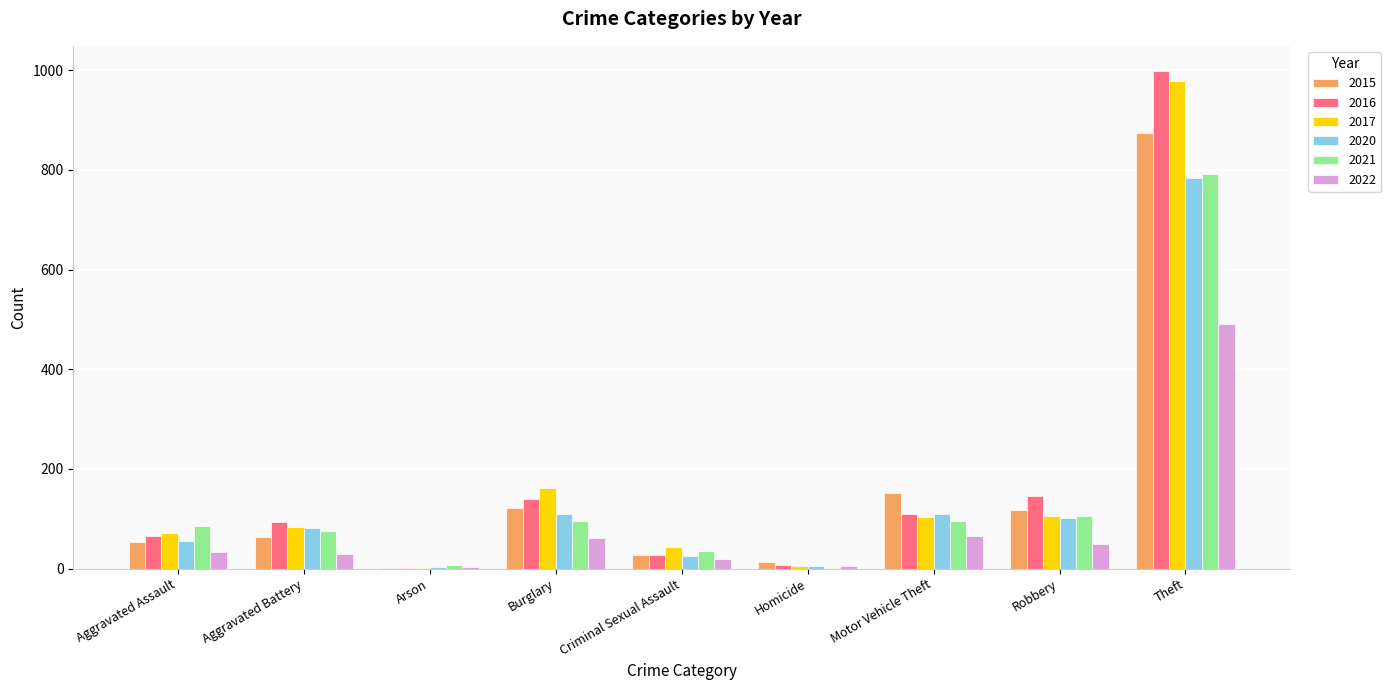

Which category has the highest value in the 2020 series?

Theft